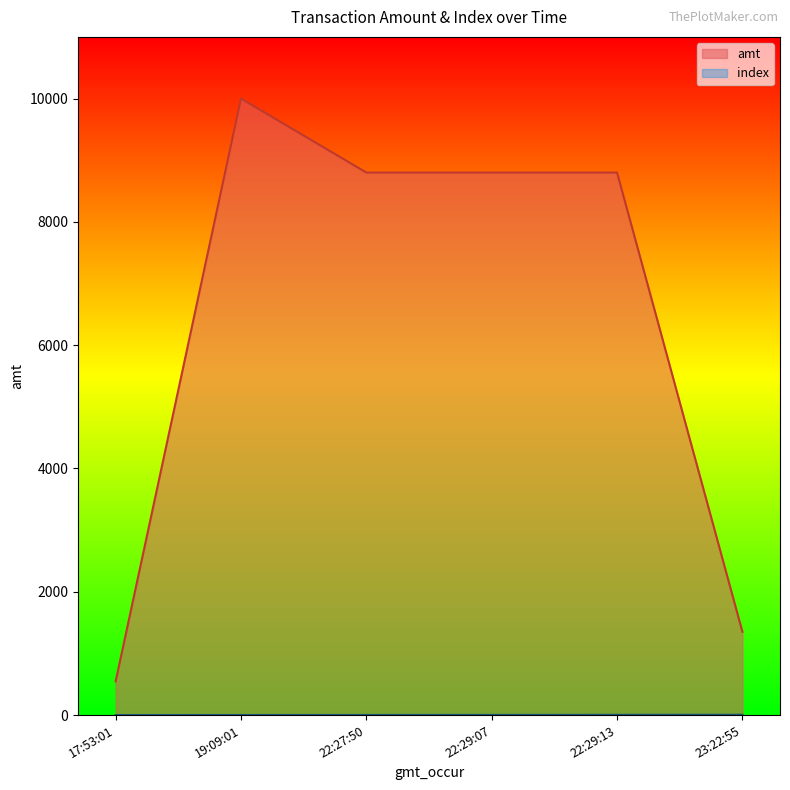

Which label corresponds to the largest value in the chart?

19:09:01